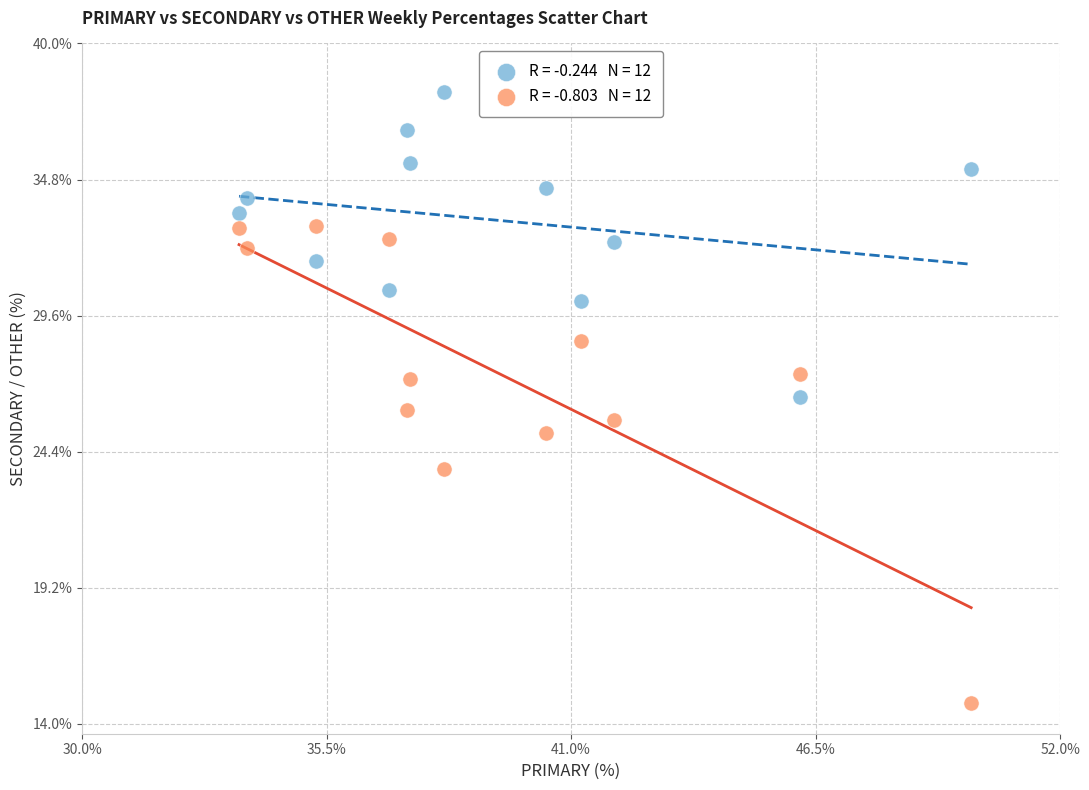

Across all data points, what is the range of X values (max minus min)?

16.5